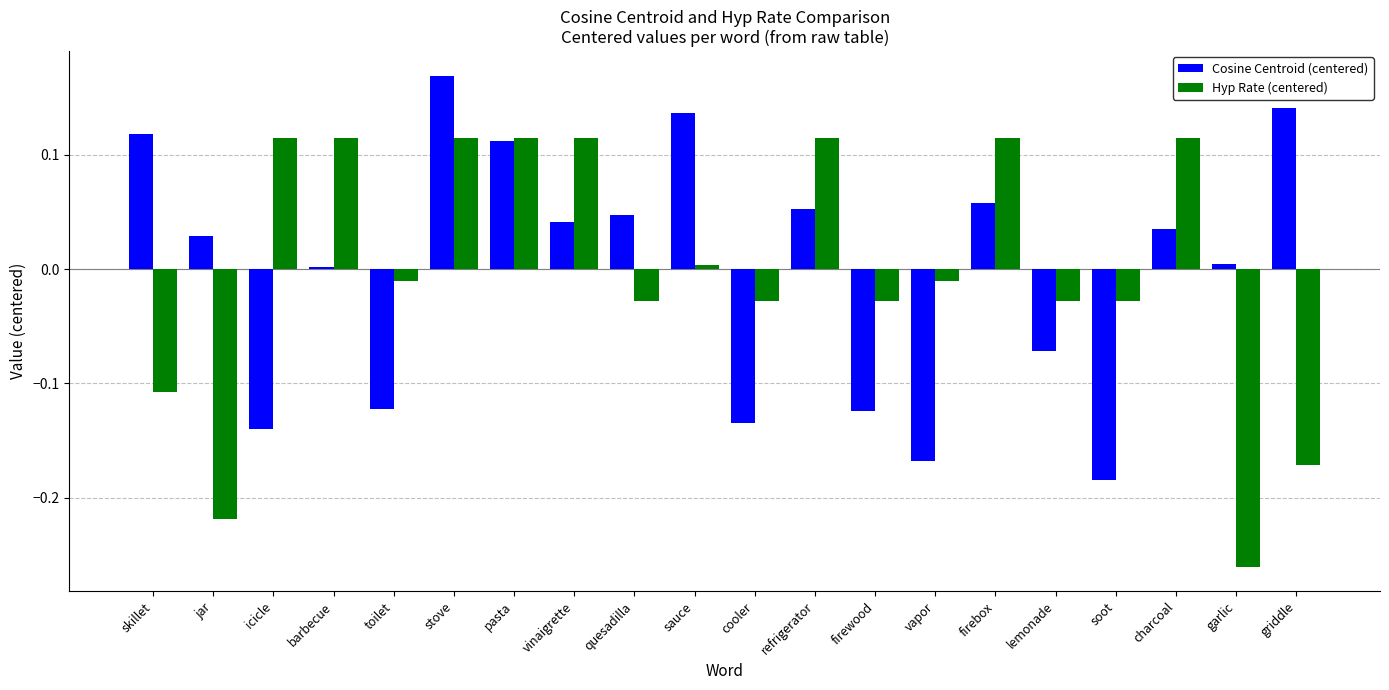

How many series are shown in this chart?

2